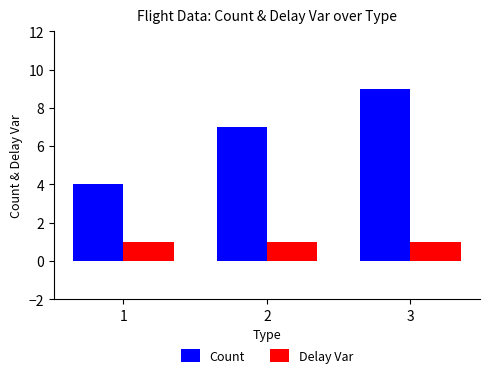

Is it true that Count equals 1 at 1?

False